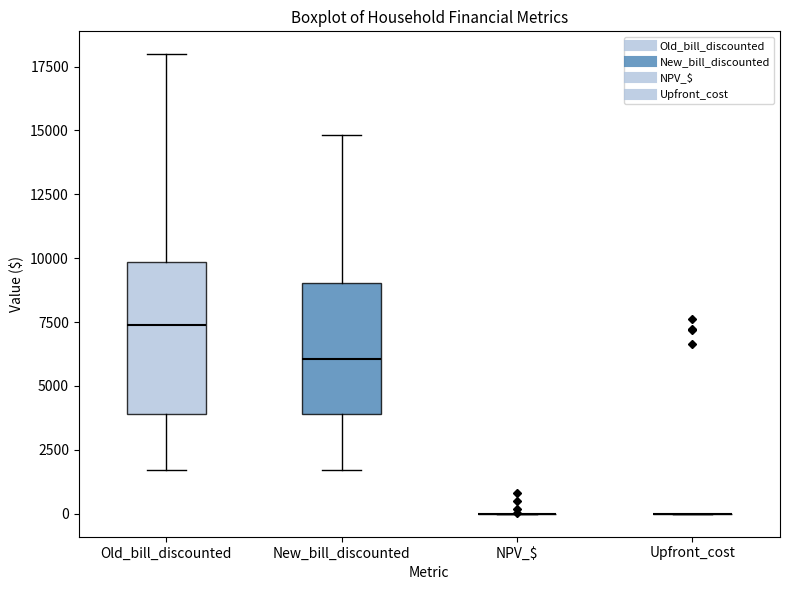

Comparing the boxes themselves (not the whiskers), which one is the tallest?

Old_bill_discounted